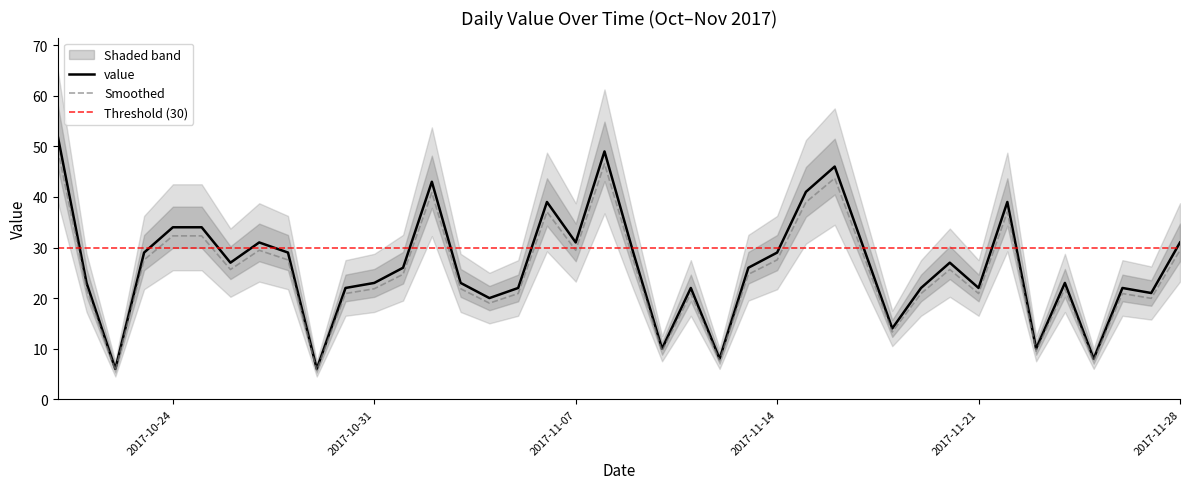

Does the chart have visible grid lines?

No